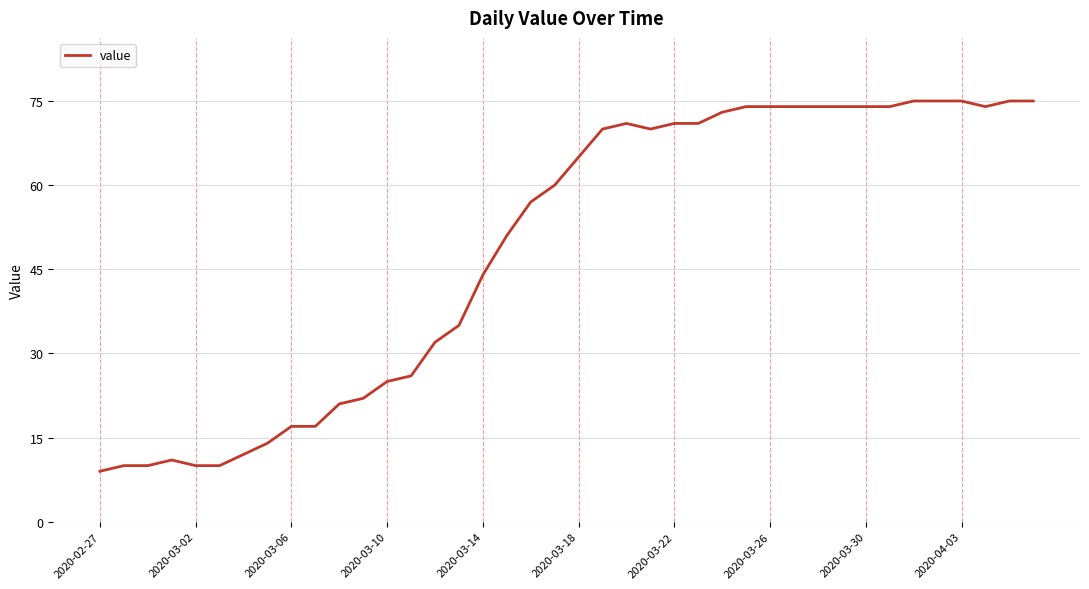

What is the average value?

49